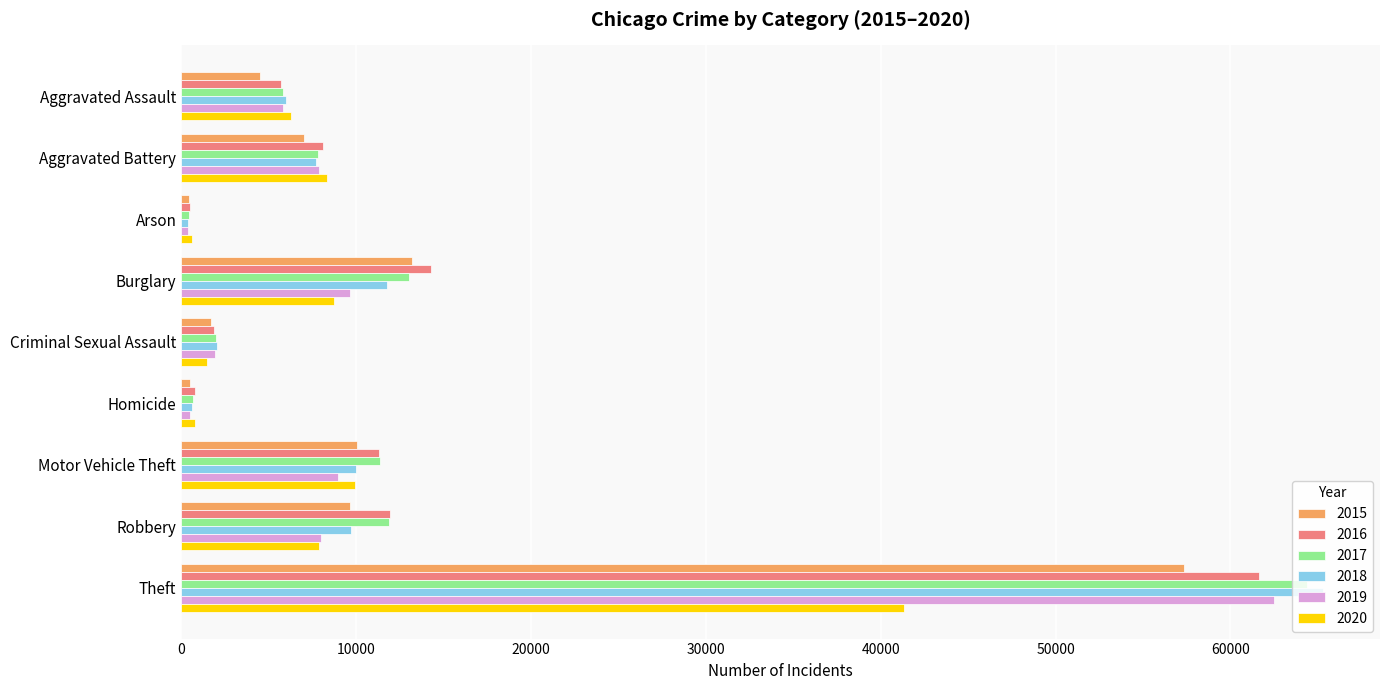

How many data points in 2018 are less than 7735?

4